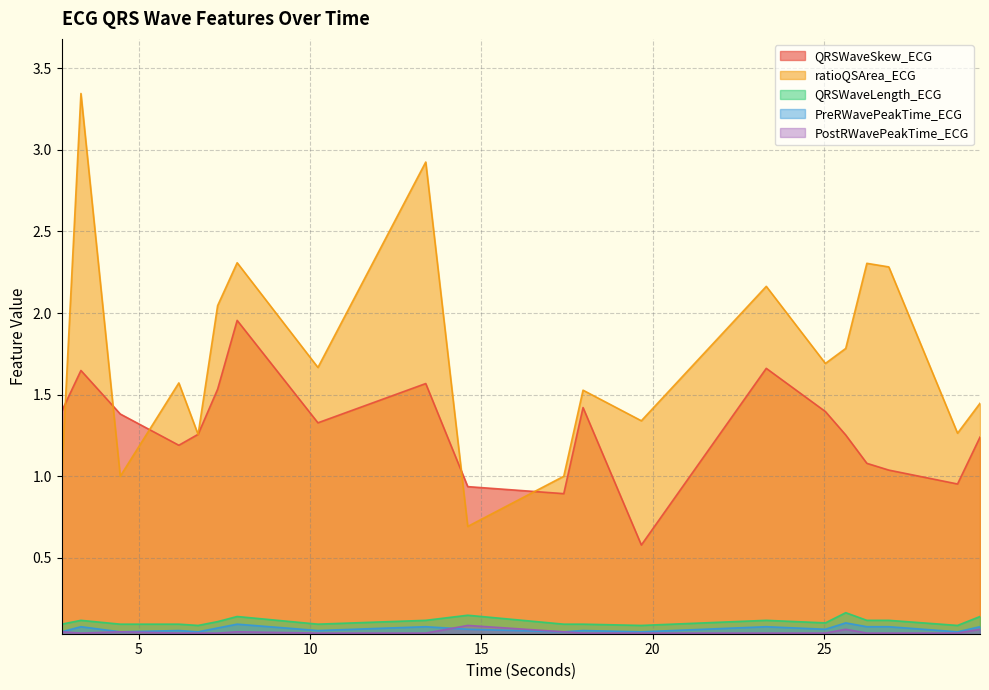

True or false: QRSWaveLength_ECG has a value of 0.0 at 25.046875.

False